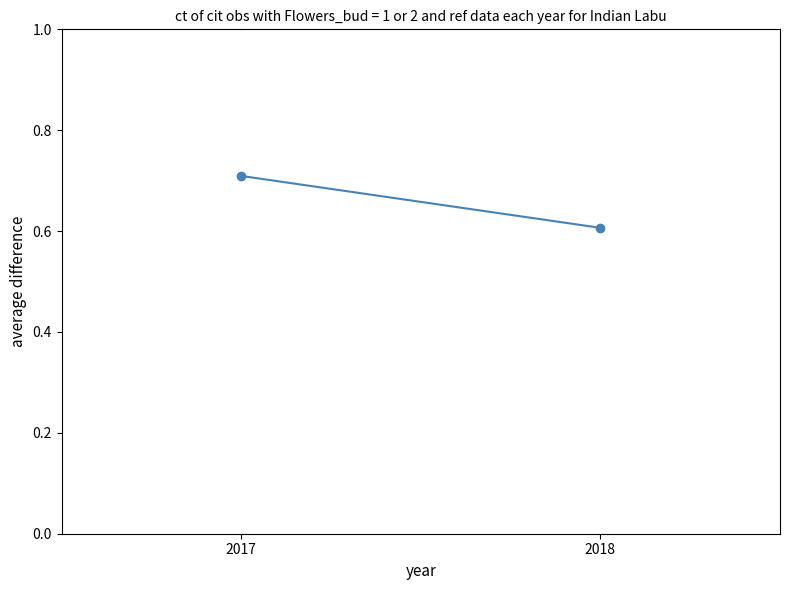

Is it true that the value at 2017 is 0.7?

True